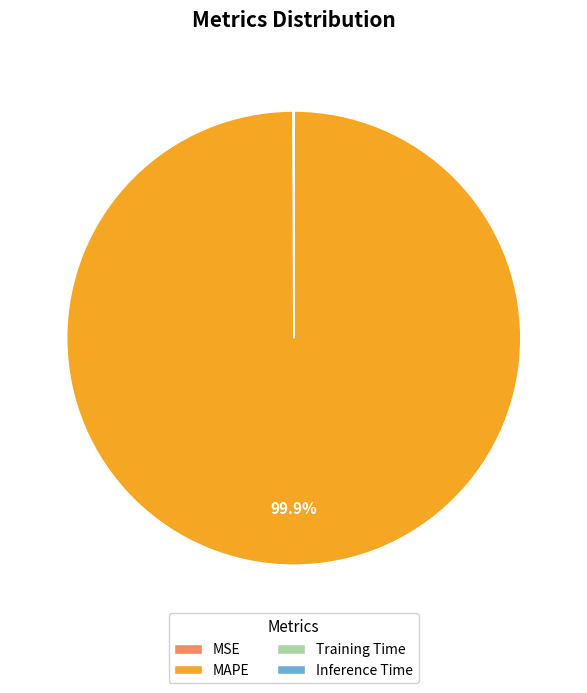

Does MAPE represent more than half of the total?

Yes